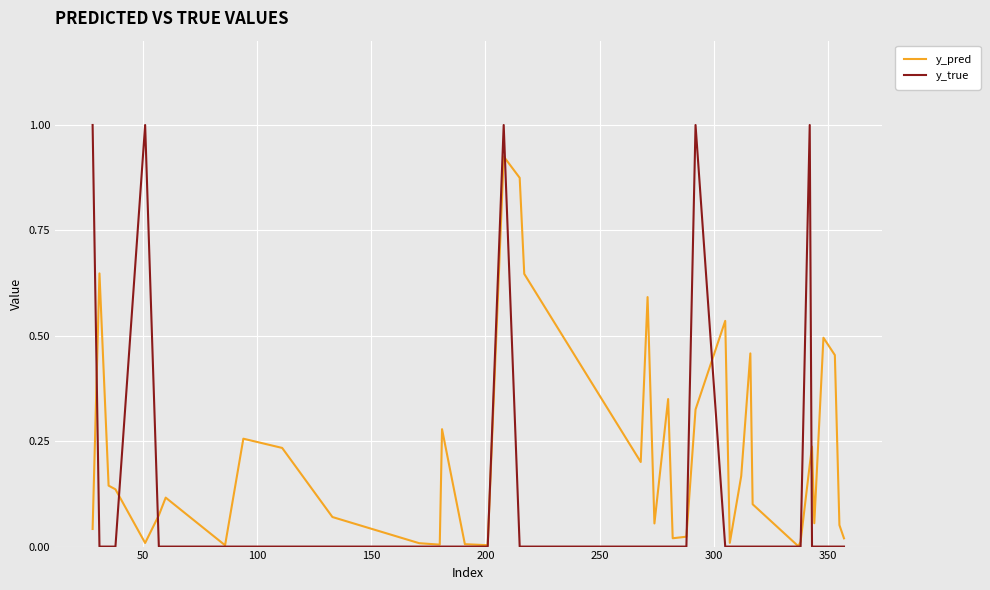

List the series in order of their peak value, lowest first.

y_pred, y_true